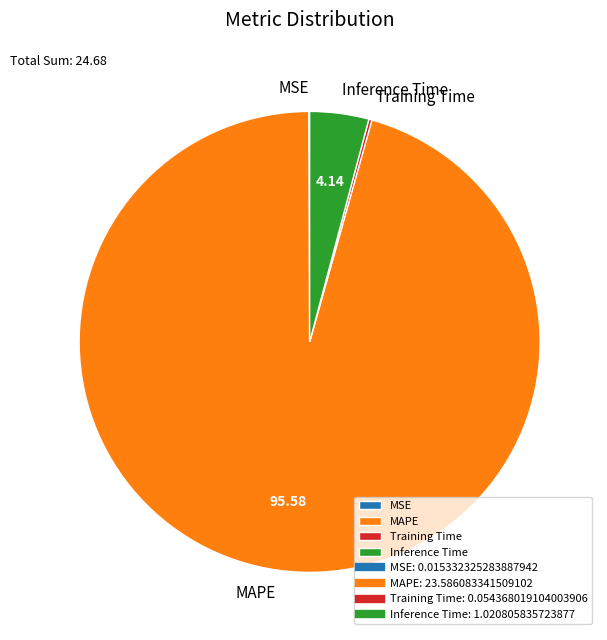

Is there any slice that represents more than half of the pie?

Yes